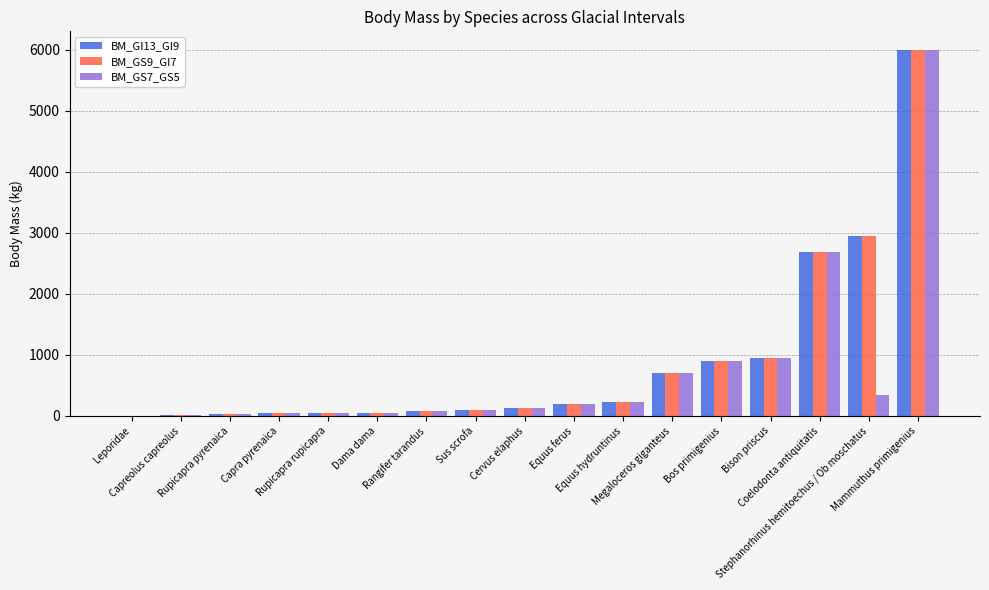

What is the sum of all BM_GS9_GI7 values?

15136.1